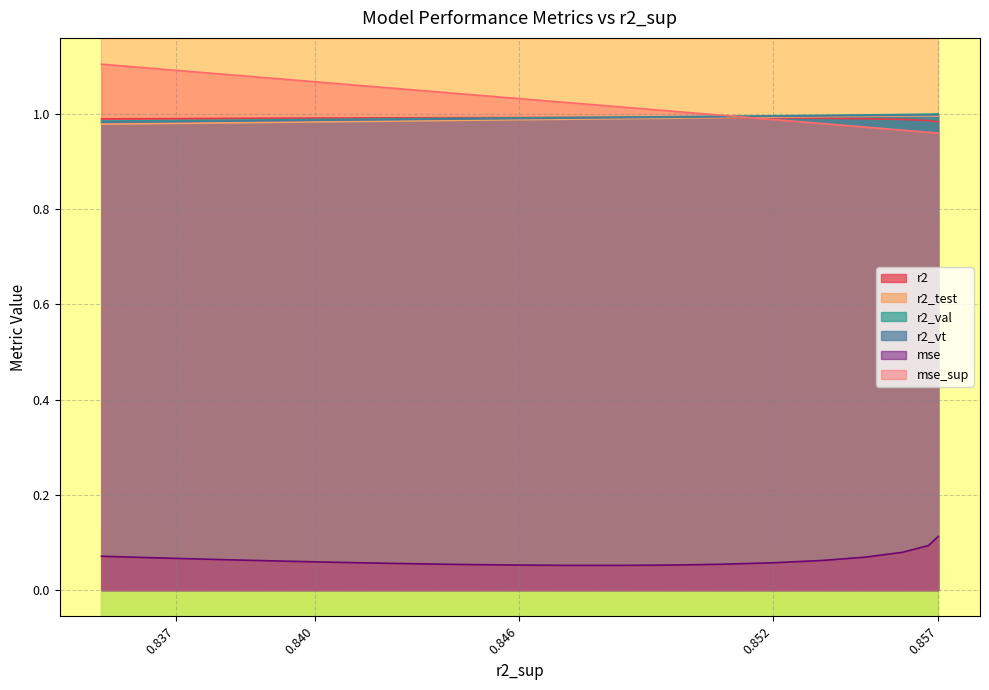

True or false: mse and r2_vt cross at least once.

False